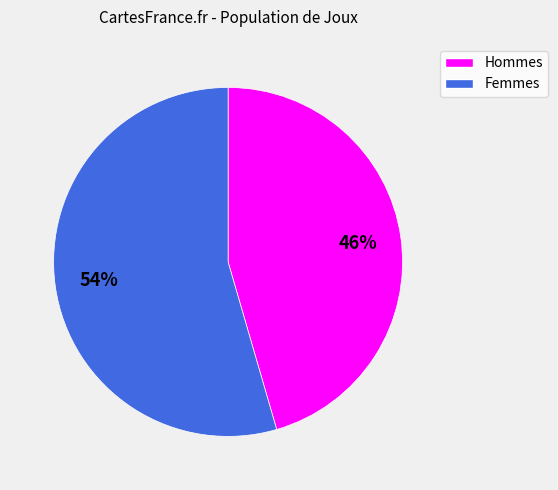

To the nearest percent, what is the combined percentage of Femmes and Hommes?

100%